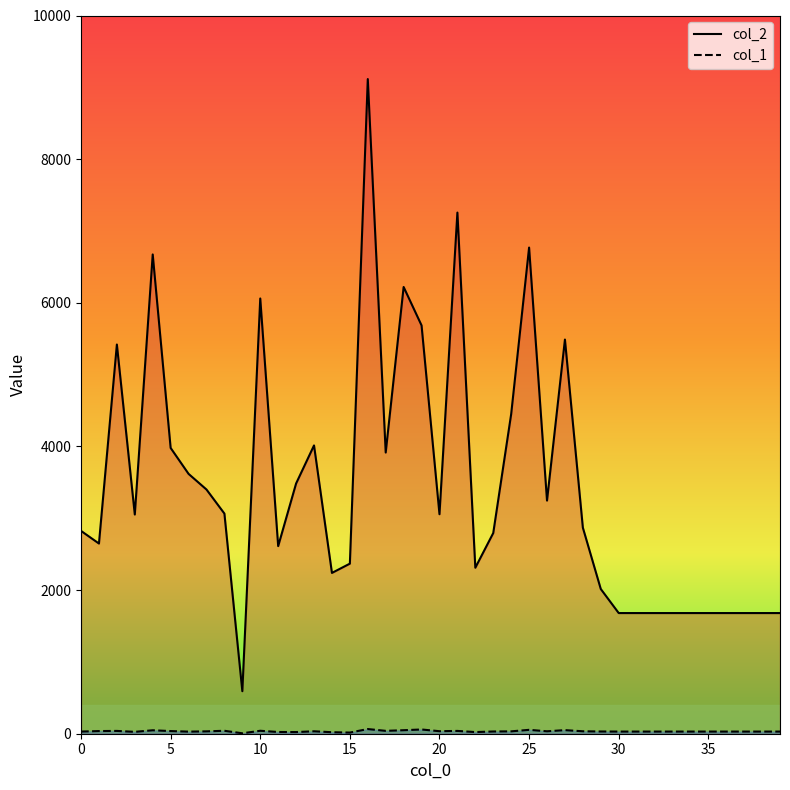

Rank the series by their average value, from highest to lowest.

col_2, col_1